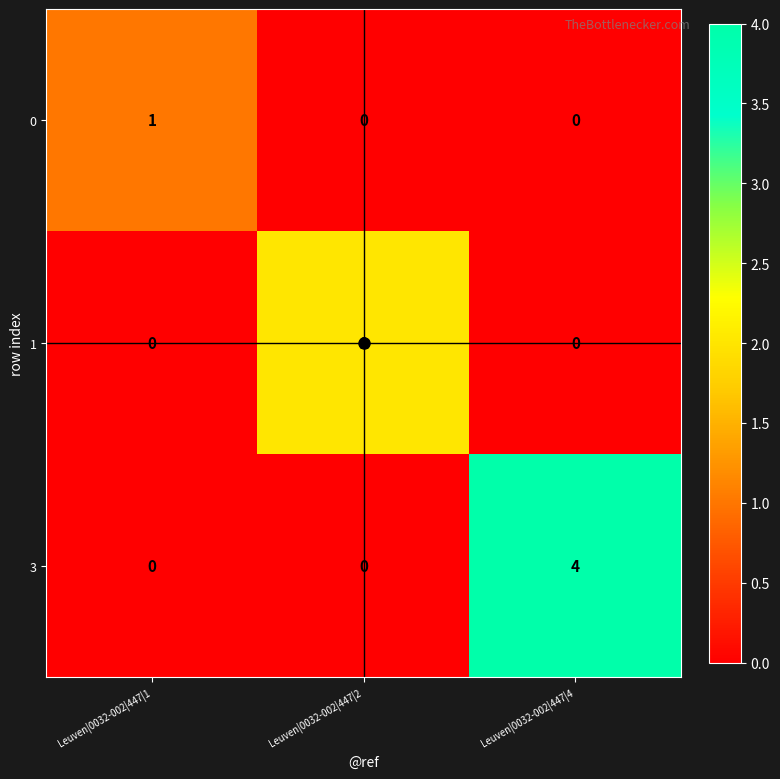

At how many categories does at least one series exceed 3?

1